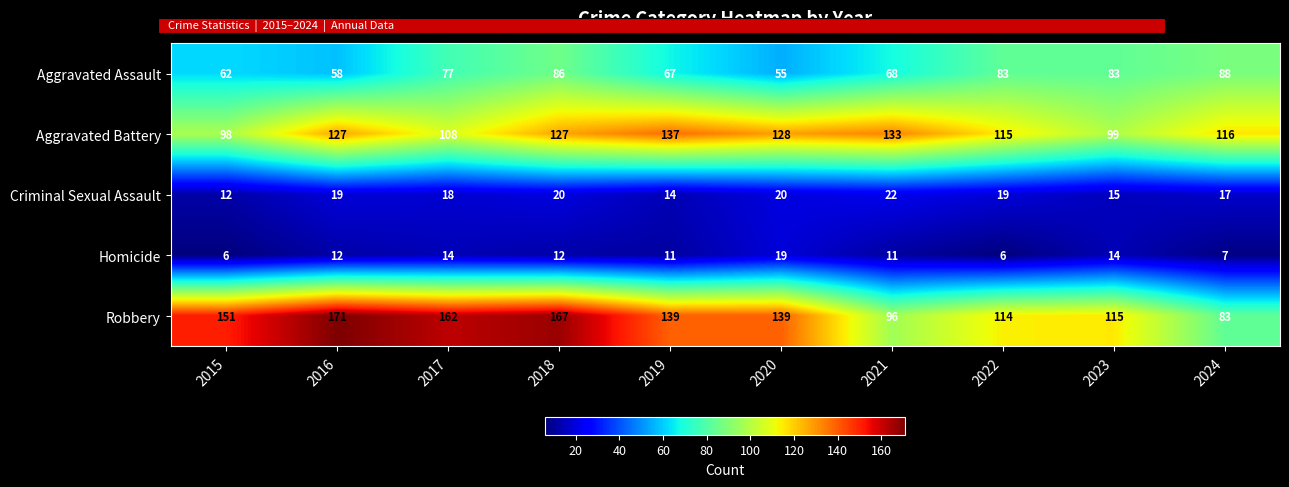

What value does the Homicide series have at 2022, to the nearest 5?

5